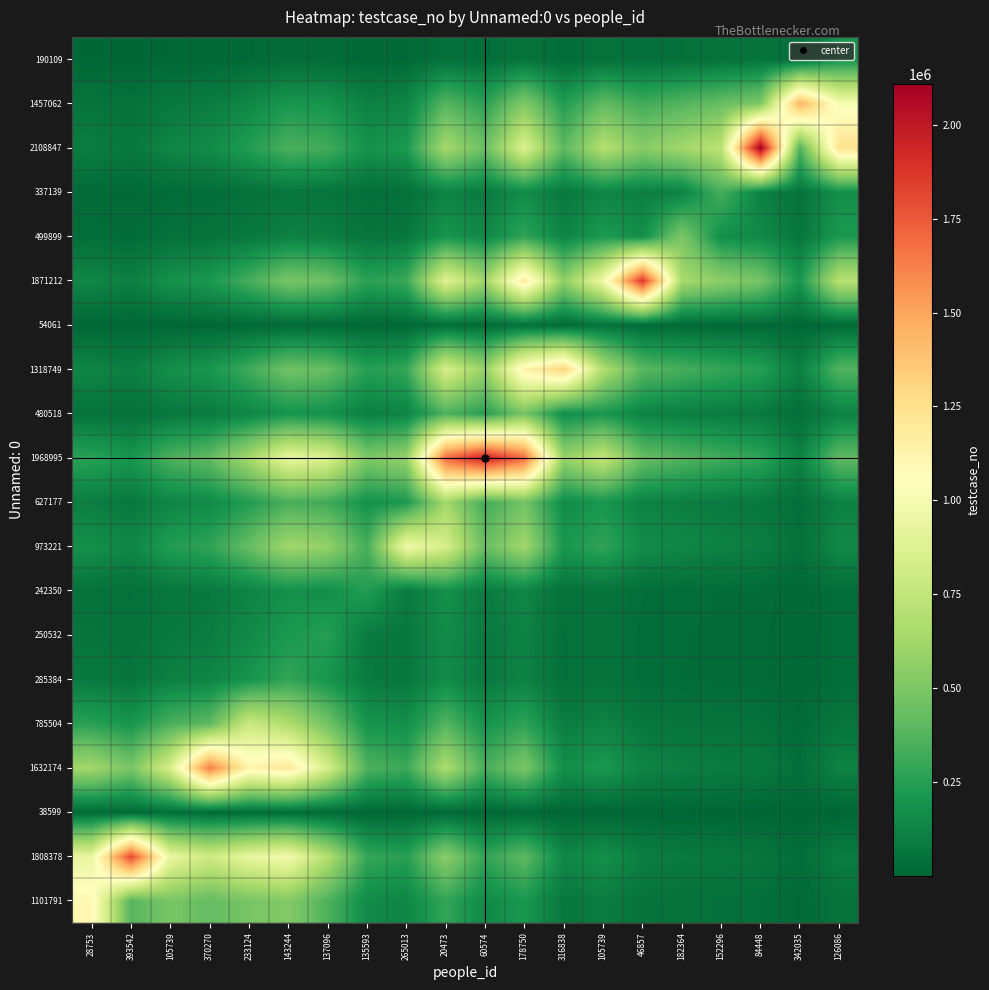

Reading left to right, transcribe all the data shown in this chart.

1101791: 28753=1101792.0	393542=379328.5	105739=489736.6	370270=421520.2	233124=483741.0	143244=520449.7	137096=358364.2	135593=154223.4	265013=132741.3	20473=285628.8	60574=147505.8	178750=211599.1	316838=72850.0	105739=94053.9	46857=53968.6	182364=46451.2	152296=39980.9	84448=34411.9	342035=14809.3	126086=50985.9
1808378: 28753=933891.7	393542=1808379.0	105739=933891.7	370270=803808.1	233124=922458.7	143244=992459.4	137096=683374.2	135593=294092.8	265013=253128.0	20473=544673.3	60574=281282.8	178750=403503.9	316838=138919.6	105739=179353.8	46857=102914.2	182364=88579.1	152296=76240.7	84448=65621.0	342035=28240.2	126086=97226.4
38599: 28753=17157.3	393542=13289.3	105739=38600.0	370270=19934.0	233124=22876.5	143244=24612.4	137096=16947.3	135593=7293.3	265013=6277.4	20473=13507.6	60574=6975.7	178750=10006.7	316838=3445.1	105739=4447.9	46857=2552.2	182364=2196.7	152296=1890.7	84448=1627.4	342035=700.3	126086=2411.2
1632174: 28753=624432.4	393542=483658.0	105739=842895.6	370270=1632175.0	233124=1123860.8	143244=1209145.0	137096=832576.6	135593=358302.7	265013=308394.0	20473=663592.8	60574=342695.8	178750=491601.7	316838=169250.2	105739=218512.5	46857=125383.6	182364=107918.7	152296=92886.5	84448=79948.1	342035=34406.0	126086=118454.1
785504: 28753=258656.6	393542=200344.0	105739=349149.8	370270=405654.3	233124=785505.0	143244=676090.4	137096=465533.1	135593=200344.0	265013=172437.7	20473=371046.3	60574=191617.5	178750=274877.9	316838=94635.8	105739=122180.7	46857=70107.9	182364=60342.5	152296=51937.2	84448=44702.8	342035=19238.0	126086=66233.3
285384: 28753=80883.8	393542=62649.0	105739=109181.7	370270=126851.0	233124=196506.5	143244=285385.0	137096=196506.5	135593=84567.4	265013=72787.8	20473=156622.6	60574=80883.8	178750=116028.9	316838=39946.8	105739=51573.8	46857=29593.3	182364=25471.2	152296=21923.3	84448=18869.5	342035=8120.6	126086=27957.8
250532: 28753=61115.5	393542=47337.4	105739=82497.3	370270=95848.1	233124=148479.5	143244=215635.8	137096=250533.0	135593=86254.3	265013=74239.8	20473=159746.9	60574=82497.3	178750=118343.4	316838=40743.6	105739=52602.6	46857=30183.6	182364=25979.3	152296=22360.6	84448=19245.9	342035=8282.6	126086=28515.5
242350: 28753=50884.7	393542=39413.0	105739=68687.1	370270=79803.0	233124=123623.9	143244=179538.0	137096=166874.8	135593=242351.0	265013=83437.4	20473=179538.0	60574=92717.9	178750=133005.0	316838=45791.4	105739=59119.5	46857=33923.1	182364=29197.9	152296=25130.9	84448=21630.3	342035=9308.7	126086=32048.3
973221: 28753=175877.3	393542=136226.8	105739=237409.5	370270=275830.5	233124=427292.4	143244=620553.7	137096=576784.5	135593=335064.0	265013=973222.0	20473=837659.9	60574=432588.4	178750=620553.7	316838=213646.2	105739=275830.5	46857=158273.0	182364=136226.8	152296=117251.5	84448=100919.3	342035=43431.0	126086=149525.8
627177: 28753=97553.9	393542=75561.0	105739=131684.0	370270=152994.9	233124=237006.3	143244=344202.6	137096=319925.1	135593=185850.0	265013=215926.8	20473=627178.0	60574=323890.3	178750=464624.9	316838=159962.5	105739=206521.6	46857=118503.2	182364=101996.6	152296=87789.3	84448=75561.0	342035=32518.0	126086=111953.9
1968995: 28753=263605.4	393542=204177.2	105739=355830.1	370270=413415.6	233124=640427.2	143244=930087.9	137096=864486.3	135593=502194.9	265013=583467.2	20473=1694730.6	60574=1968996.0	178750=1694730.6	316838=583467.2	105739=753292.4	46857=432243.2	182364=372035.1	152296=320213.6	84448=275610.4	342035=118610.0	126086=408354.4
480518: 28753=55370.2	393542=42887.3	105739=74741.9	370270=86837.7	233124=134521.4	143244=195364.4	137096=181584.9	135593=105485.8	265013=122557.0	20473=355977.2	60574=248151.9	178750=480519.0	316838=165434.6	105739=213586.3	46857=122557.0	182364=105485.8	152296=90792.4	84448=78145.8	342035=33630.3	126086=115783.6
1318749: 28753=130792.7	393542=101306.3	105739=176551.7	370270=205123.9	233124=317759.9	143244=461480.4	137096=428931.0	135593=249173.4	265013=289498.1	20473=840872.1	60574=586172.4	178750=1135058.6	316838=1318750.0	105739=681035.2	46857=390781.6	182364=336348.8	152296=289498.1	84448=249173.4	342035=107232.7	126086=369184.3
54061: 28753=4615.0	393542=3574.6	105739=6229.6	370270=7237.7	233124=11212.0	143244=16283.2	137096=15134.7	135593=8792.0	265013=10214.8	20473=29669.9	60574=20682.9	178750=40050.1	316838=18612.6	105739=54062.0	46857=18612.6	182364=16020.0	152296=13788.6	84448=11867.9	342035=5107.4	126086=17584.0
1871212: 28753=137485.2	393542=106490.0	105739=185585.7	370270=215619.8	233124=334019.2	143244=485093.7	137096=450878.8	135593=261923.2	265013=304311.4	20473=883898.4	60574=616166.1	178750=1193138.1	316838=554491.5	105739=966340.8	46857=1871213.0	182364=644227.2	152296=554491.5	84448=477255.2	342035=205388.7	126086=707118.7
499899: 28753=31613.4	393542=24486.4	105739=42673.7	370270=49579.7	233124=76804.6	143244=111542.8	137096=103675.4	135593=60226.8	265013=69973.6	20473=203244.2	60574=141681.6	178750=274350.9	316838=127500.1	105739=222201.0	46857=172107.2	182364=499900.0	152296=172107.2	84448=148134.0	342035=63750.1	126086=219480.7
337139: 28753=18350.8	393542=14213.7	105739=24771.0	370270=28779.8	233124=44583.1	143244=64747.7	137096=60180.9	135593=34960.1	265013=40617.8	20473=117978.0	60574=82242.5	178750=159253.7	316838=74010.5	105739=128982.0	46857=99903.8	182364=116071.6	152296=337140.0	84448=116071.6	342035=49951.9	126086=171976.0
2108847: 28753=98797.4	393542=76524.1	105739=133362.6	370270=154945.2	233124=240027.5	143244=348590.2	137096=324003.3	135593=188219.0	265013=218679.3	20473=635172.8	60574=442779.3	178750=857393.6	316838=398459.7	105739=694416.2	46857=537864.3	182364=624909.2	152296=726040.9	84448=2108848.0	342035=363020.5	126086=1249818.4
1457062: 28753=58753.6	393542=45508.0	105739=79309.1	370270=92144.0	233124=142741.4	143244=207302.3	137096=192680.7	135593=111931.5	265013=130045.9	20473=377729.4	60574=263315.4	178750=509881.3	316838=236959.0	105739=412960.7	46857=319861.3	182364=371625.8	152296=431767.5	84448=501642.3	342035=1457063.0	126086=1003284.6
190109: 28753=6598.1	393542=5110.6	105739=8906.5	370270=10347.8	233124=16030.0	143244=23280.2	137096=21638.2	135593=12570.0	265013=14604.2	20473=42419.3	60574=29570.5	178750=57260.0	316838=26610.7	105739=46375.8	46857=35920.6	182364=41733.8	152296=48487.8	84448=56334.8	342035=32725.8	126086=190110.0